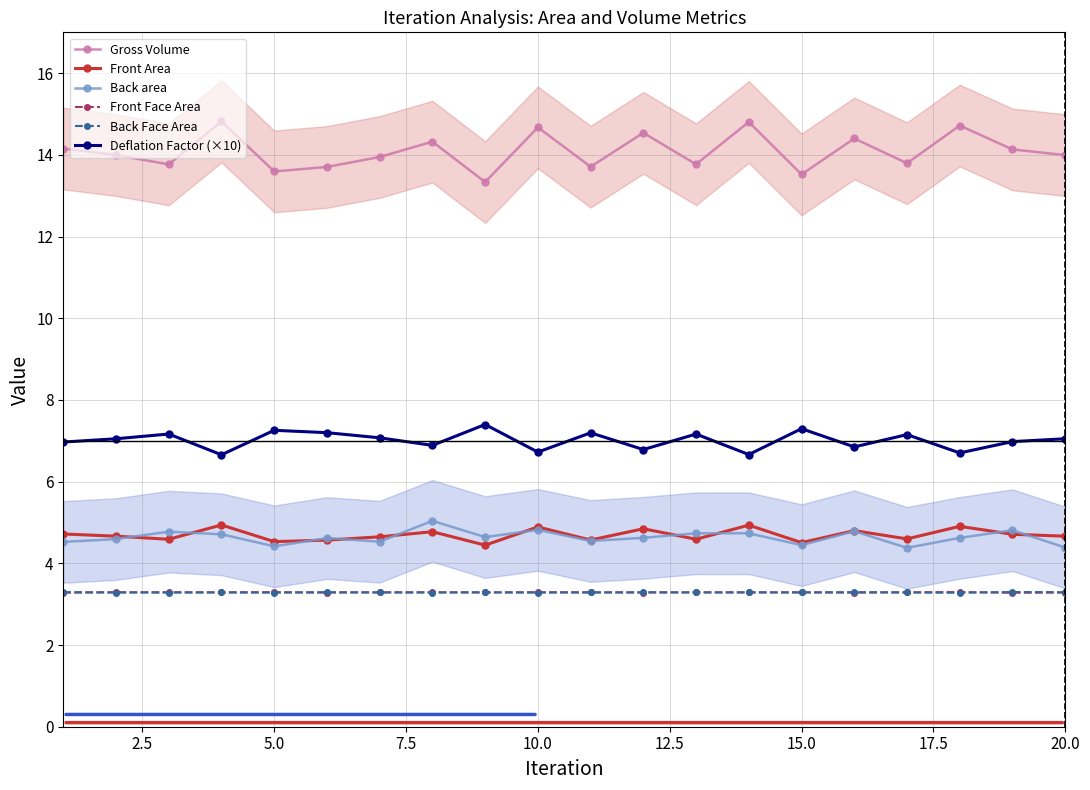

What is the difference between the second highest and second lowest values in the Gross Volume series?

1.3